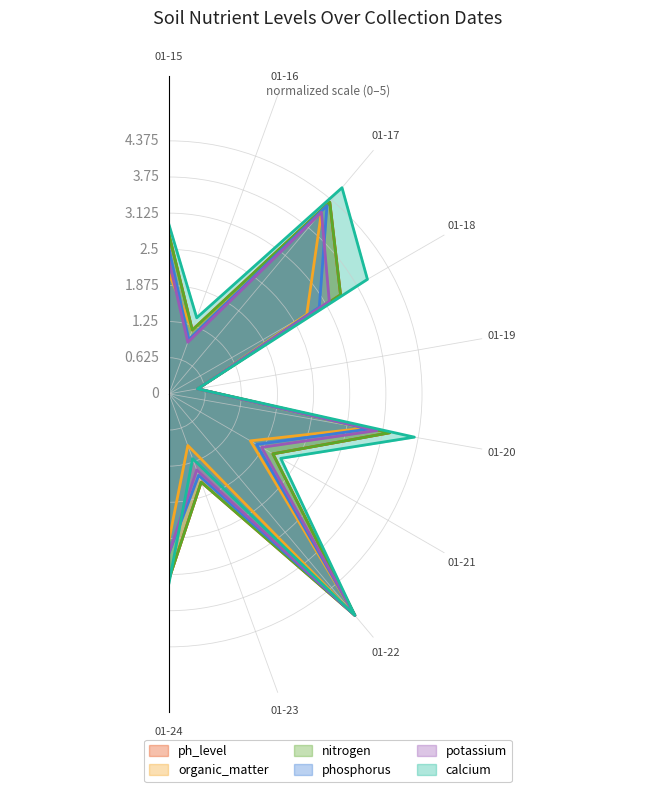

At which label does nitrogen first exceed 3?

01-17